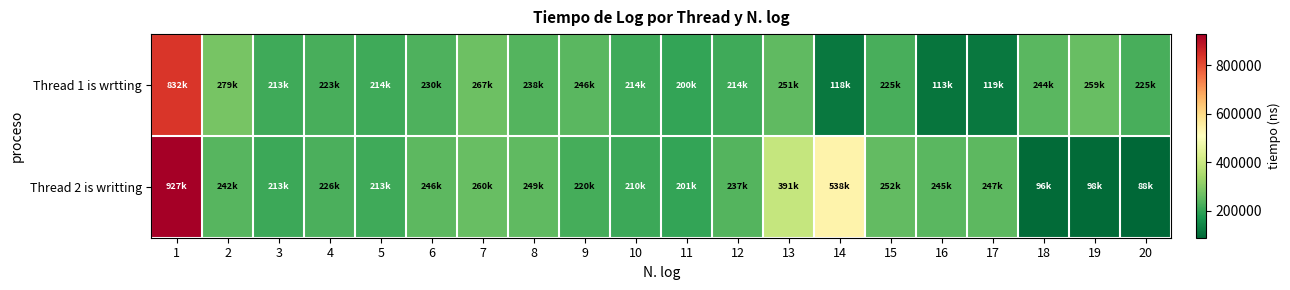

Count the number of data series in this chart.

2